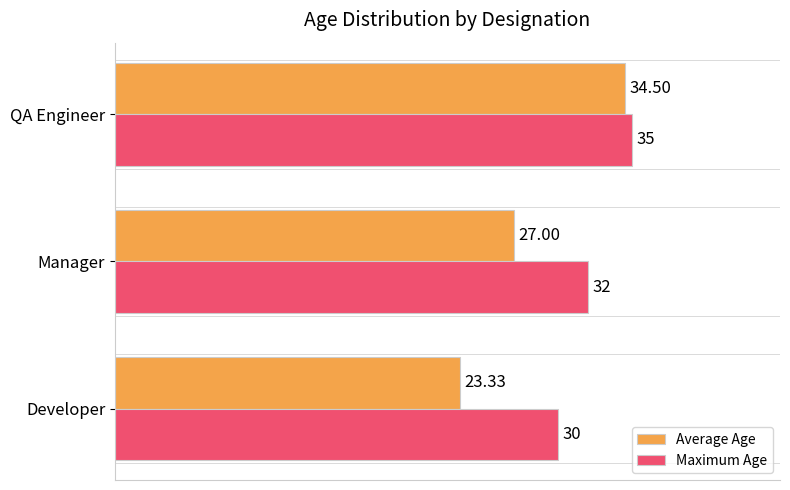

What are all the series names shown in the legend?

Average Age, Maximum Age